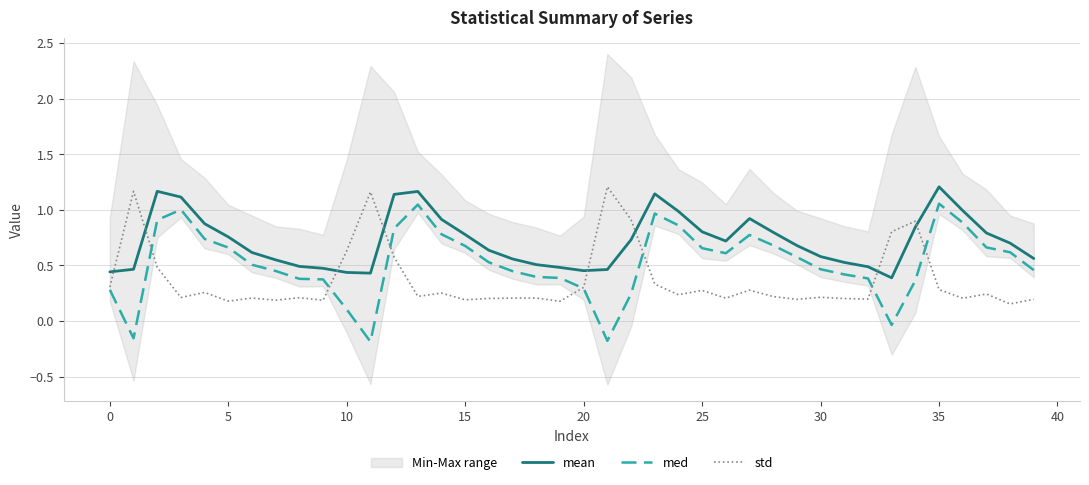

What is the approximate value of med at 35?

1.1